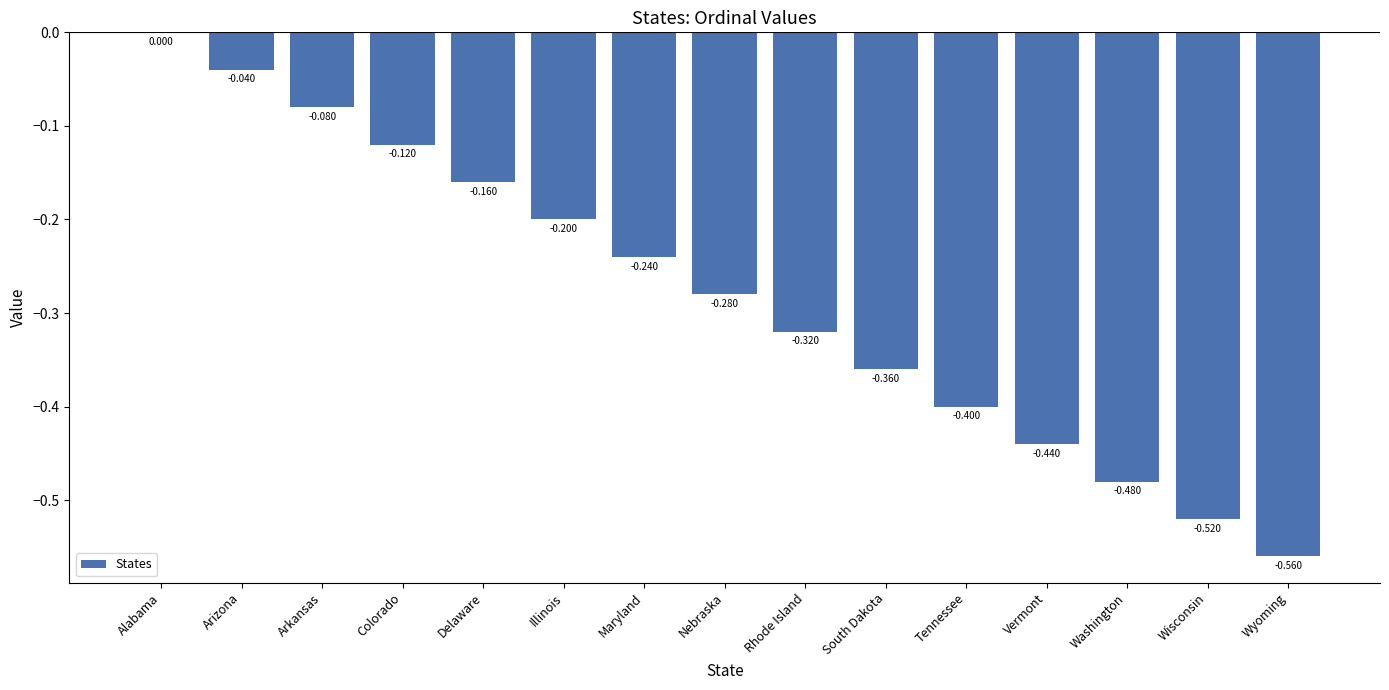

Between Colorado and Arizona, which is larger?

Arizona